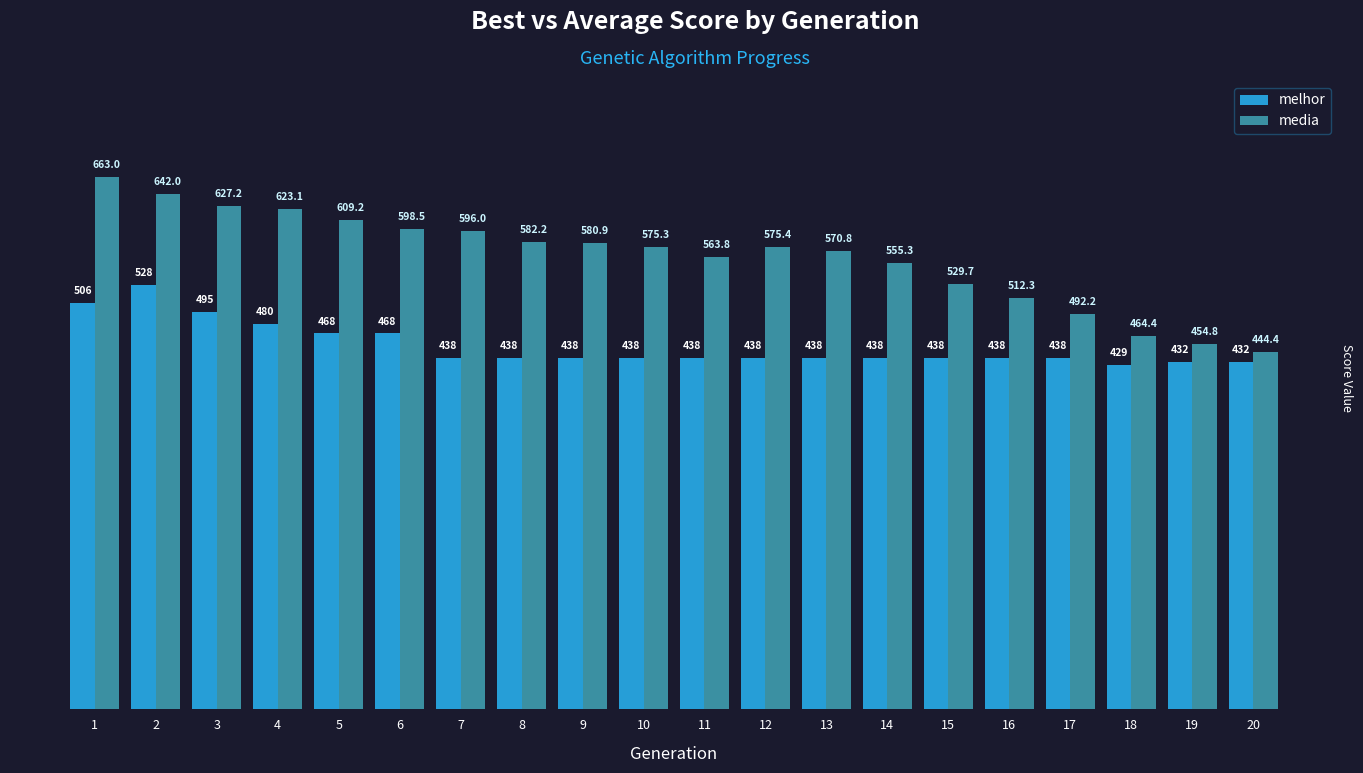

What is the highest value of the media series?

663.0